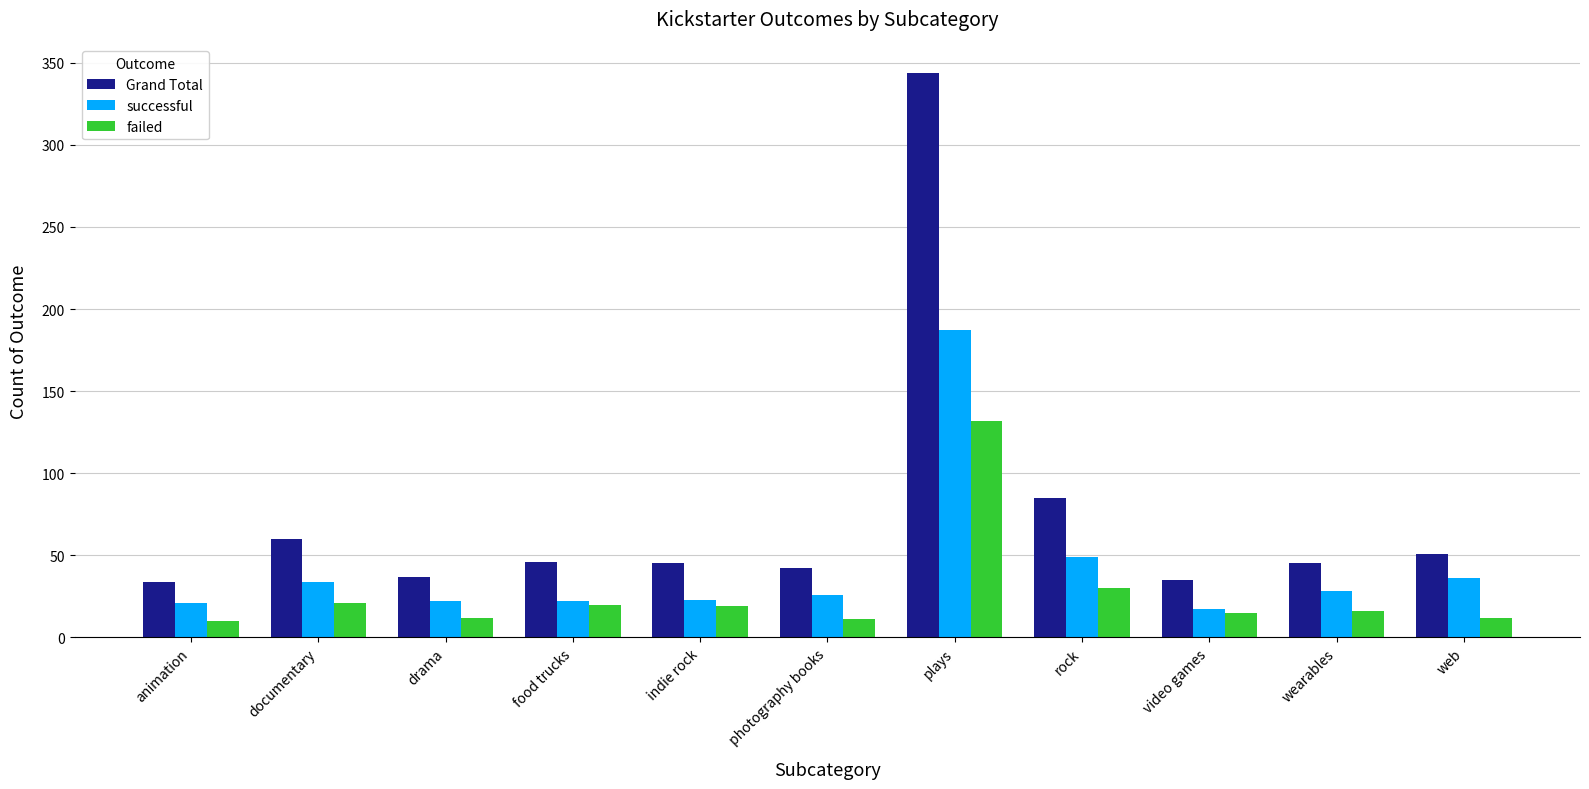

What is the label of the 5th bar from the right?

plays